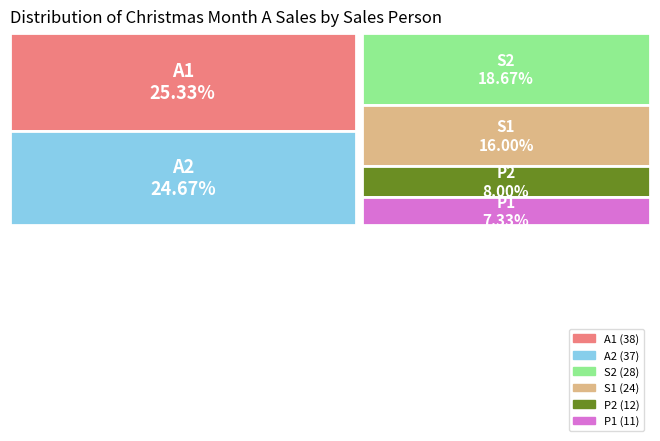

To the nearest percent, what portion does P2 represent?

8%